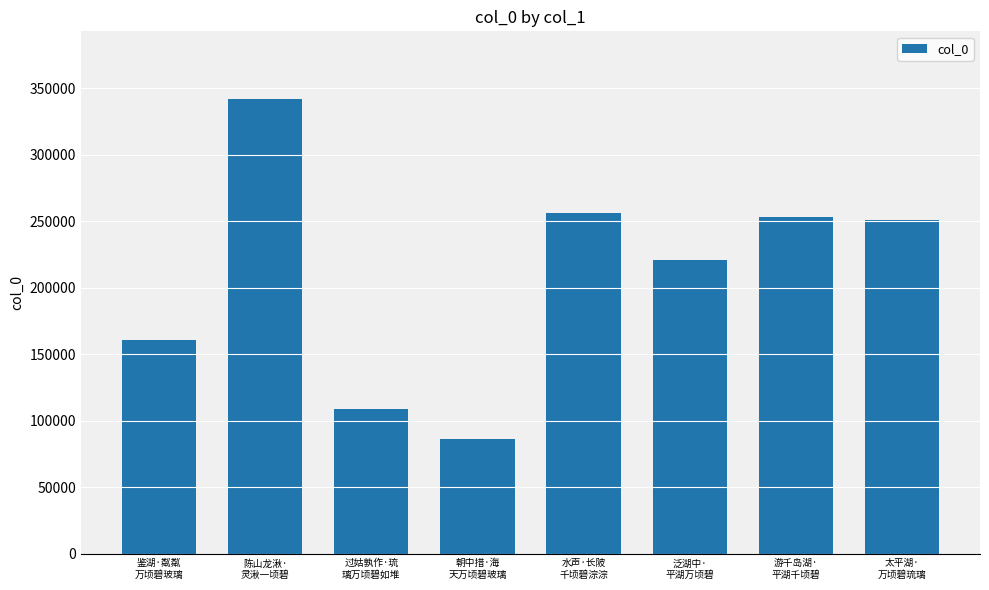

At which category does the chart reach its peak across all series?

陈山龙湫·
灵湫一顷碧